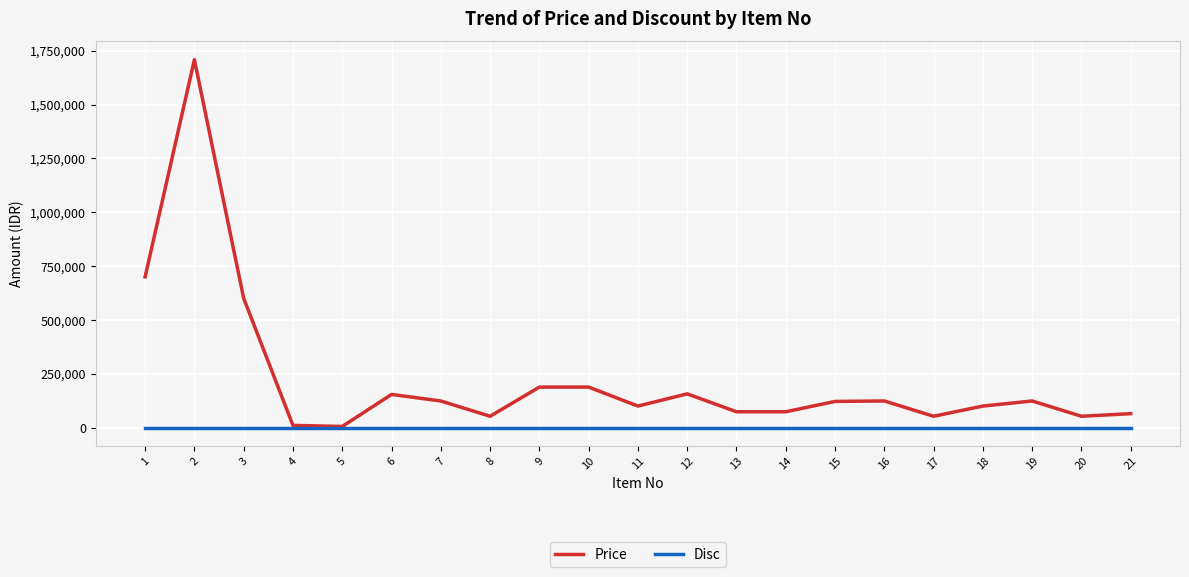

Which series has the widest spread of values?

Price